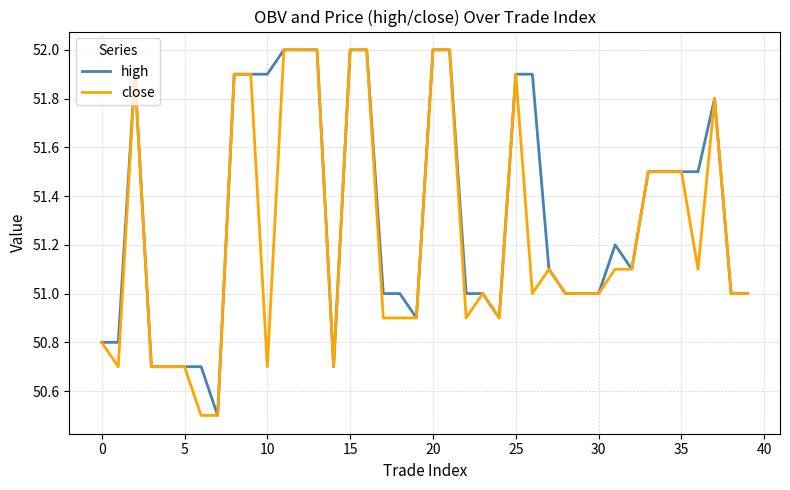

Rank the series by their average value, from lowest to highest.

close, high